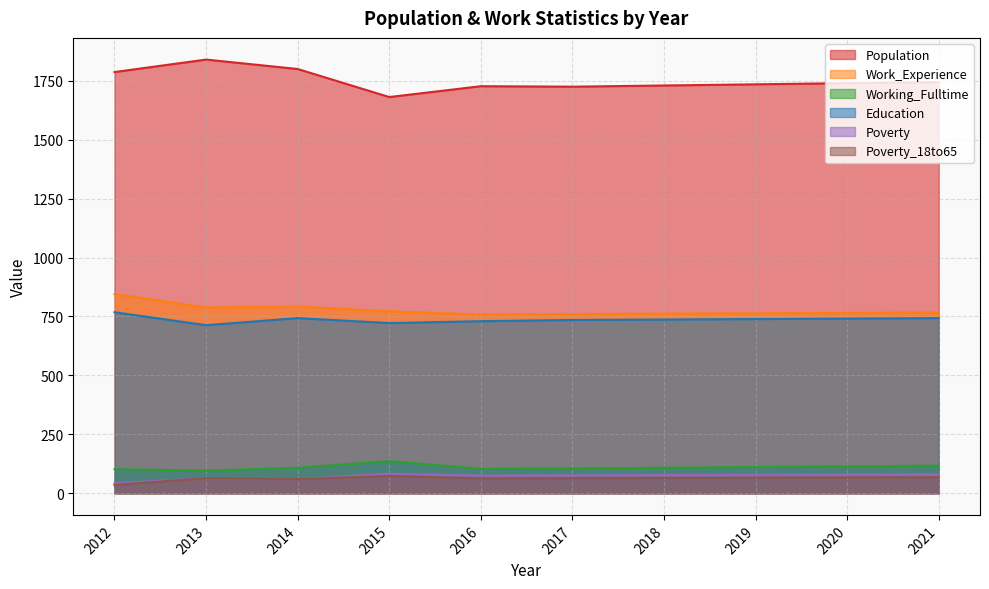

Rank the series at 2012 from highest to lowest value.

Population, Work_Experience, Education, Working_Fulltime, Poverty, Poverty_18to65